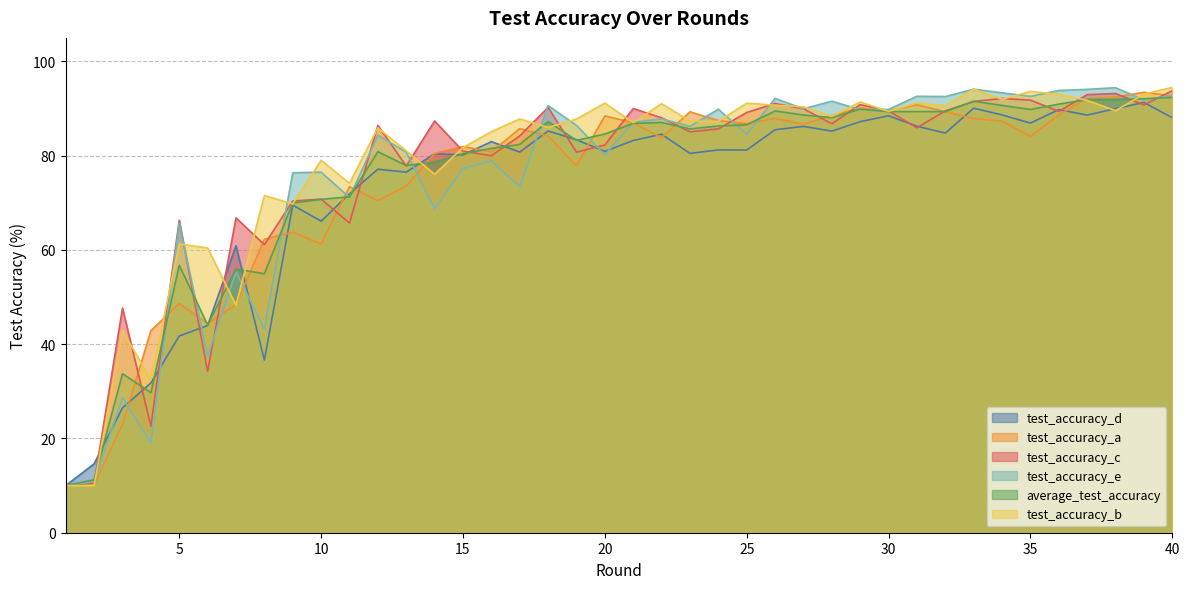

Does the chart have visible grid lines?

Yes